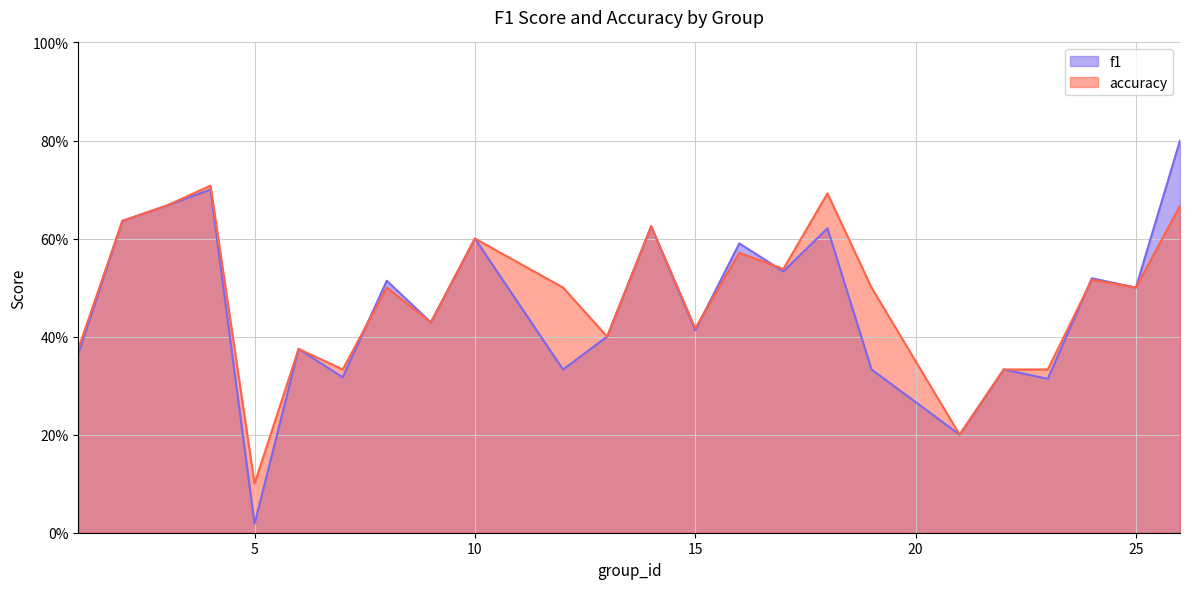

What is the total value across all series at 23?

0.6